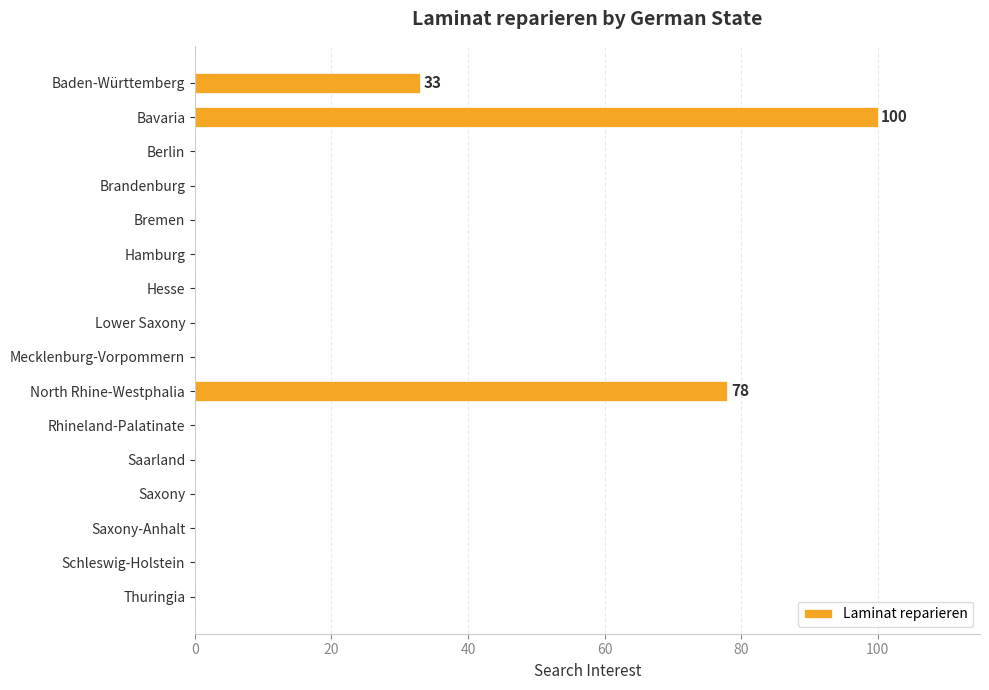

What is the greatest value displayed?

100